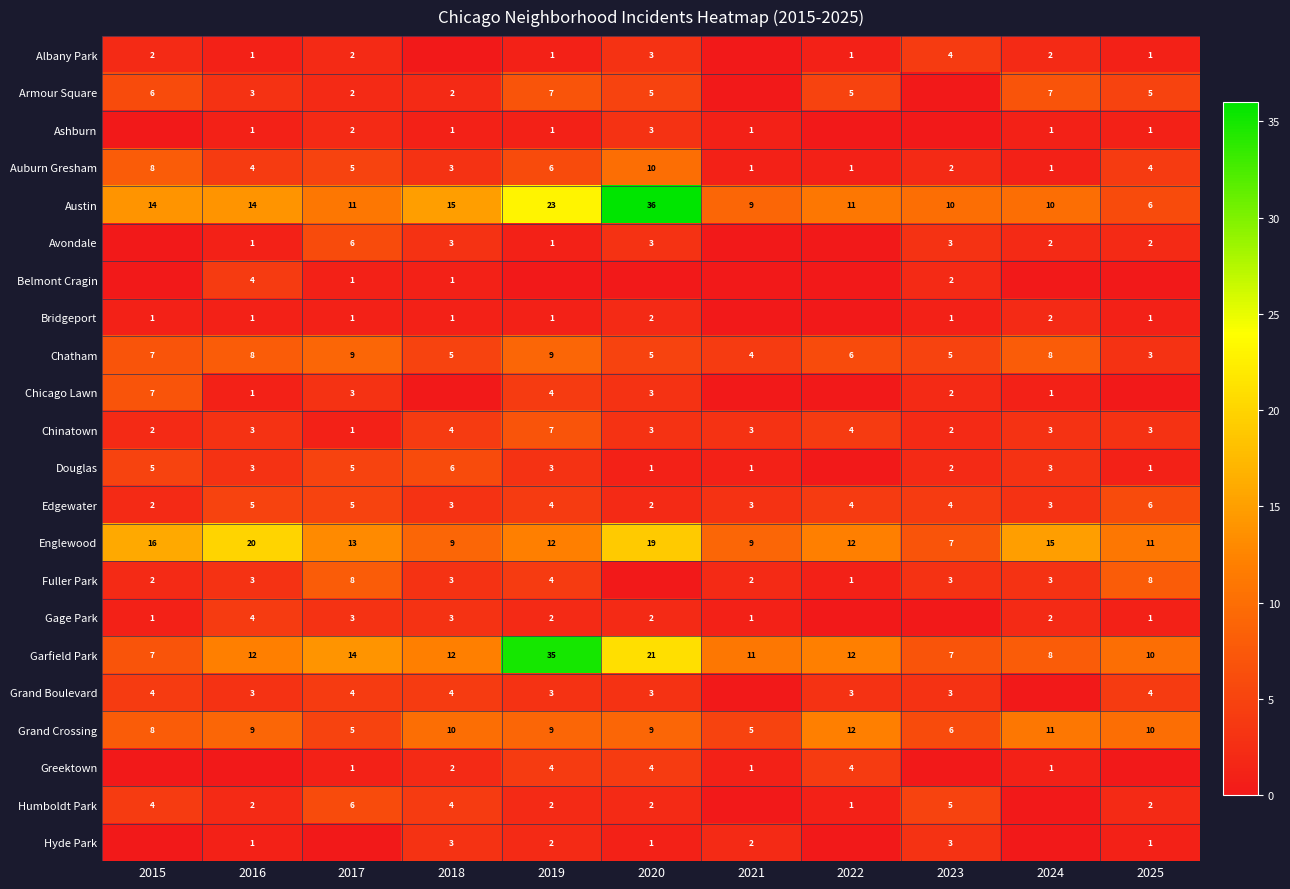

The value of Armour Square at 2018 is 2. True or false?

True